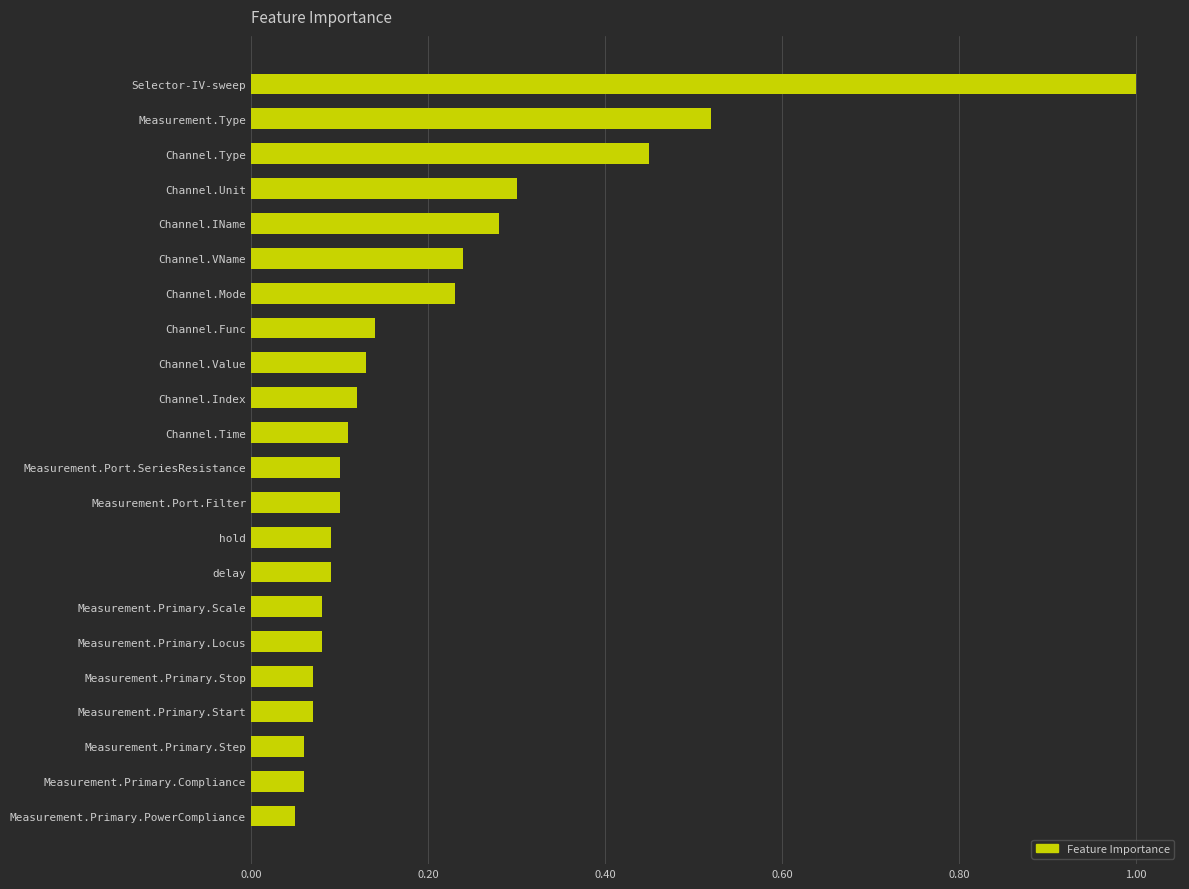

What is the maximum value shown in the chart?

1.0